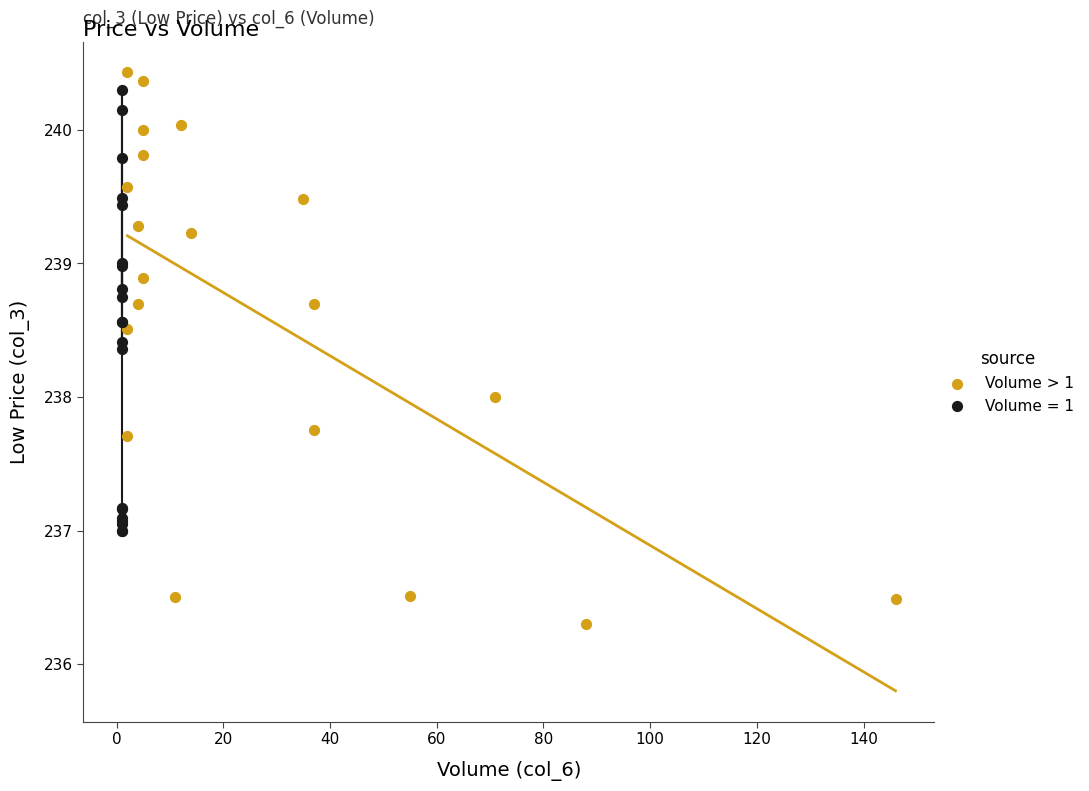

Which series reaches the minimum Y coordinate?

Volume > 1